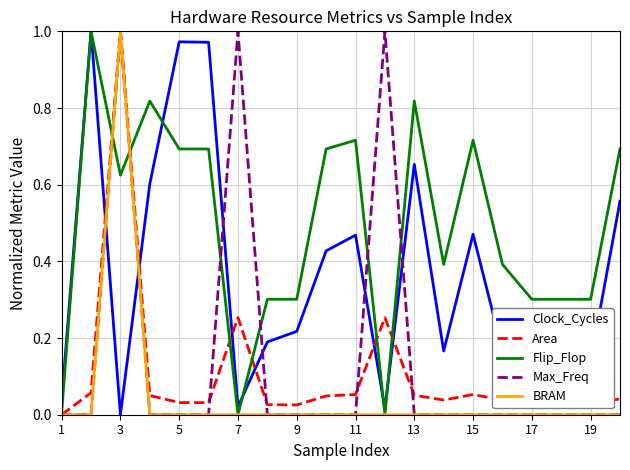

Which series has the largest total across all categories?

Flip_Flop